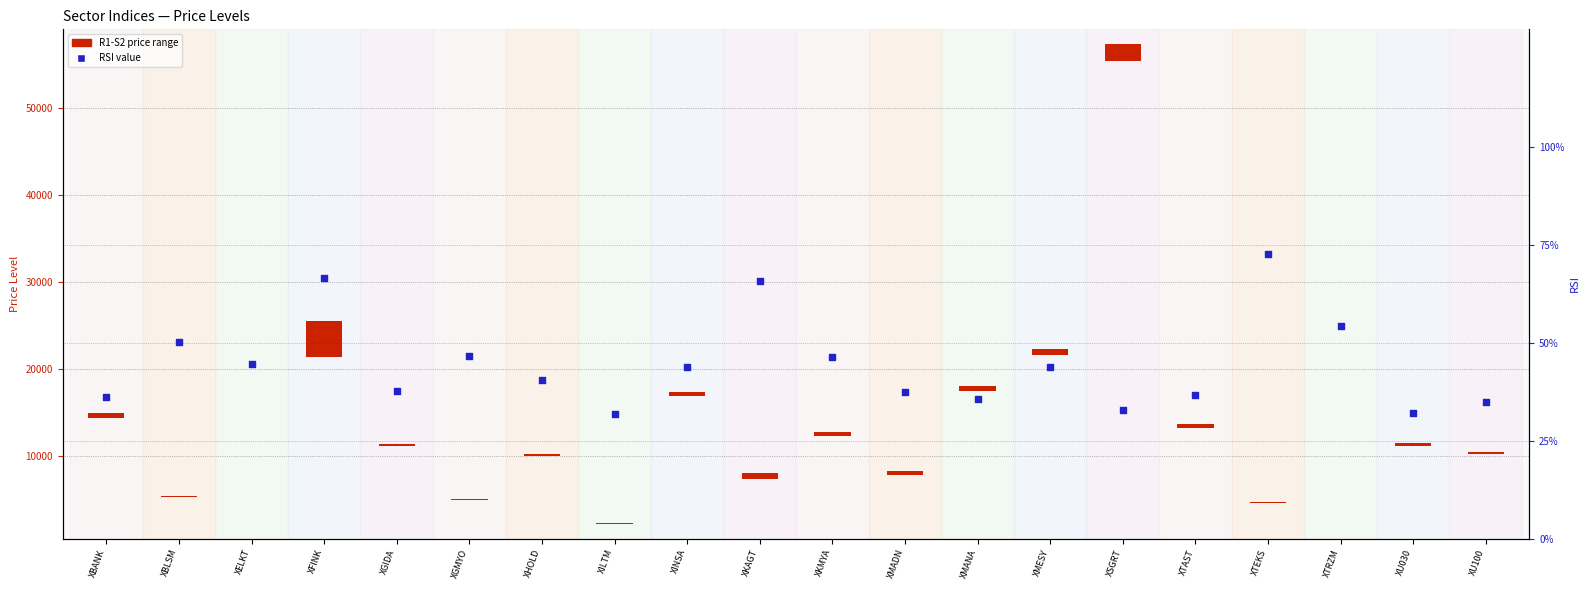

Is the value of RSI (percentile) at XKAGT greater than the value of R1-S2 Range at XBANK?

No